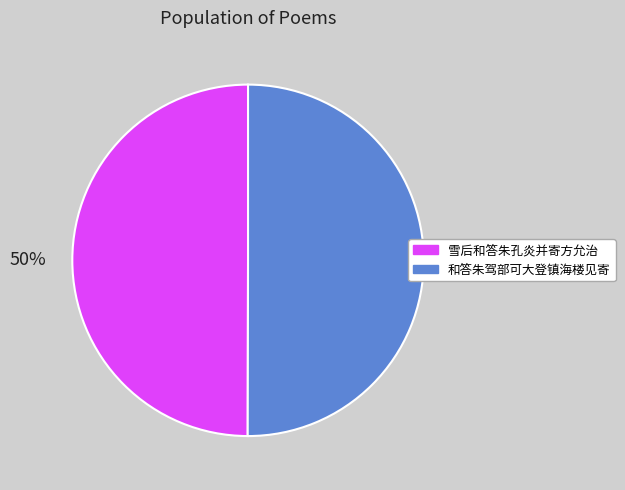

Combined, do 雪后和答朱孔炎并寄方允治 and 和答朱驾部可大登镇海楼见寄 account for over 50%?

Yes